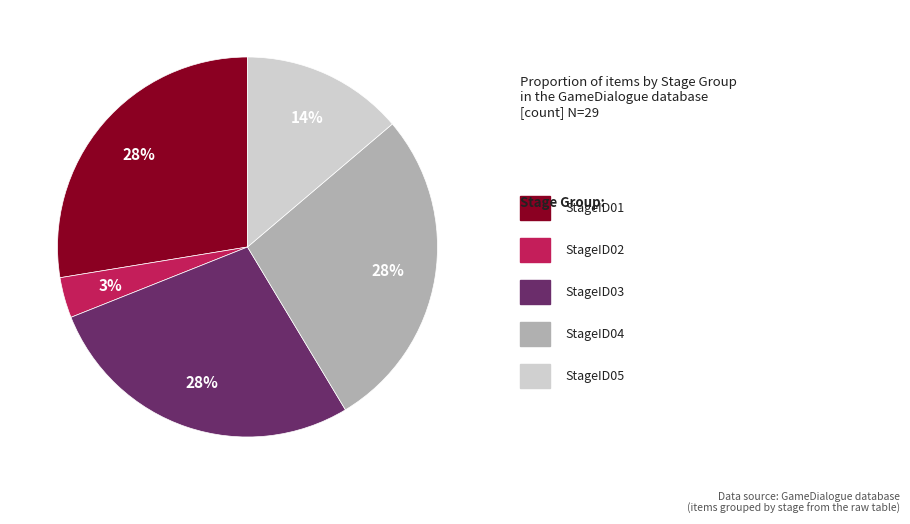

To the nearest percent, what is the average slice percentage?

20%